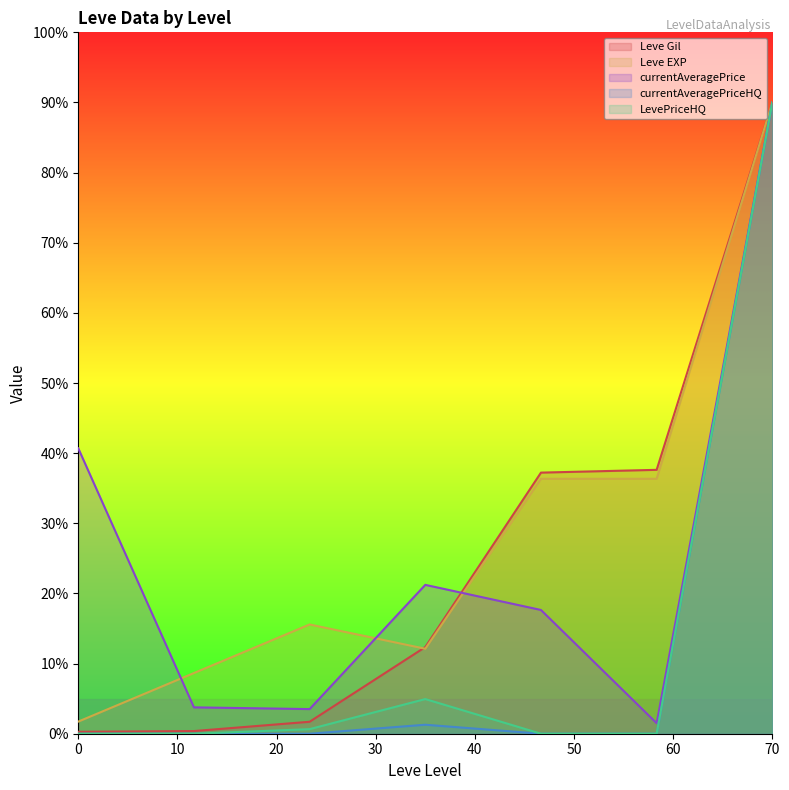

True or false: Leve Gil and LevePriceHQ intersect in this chart.

False